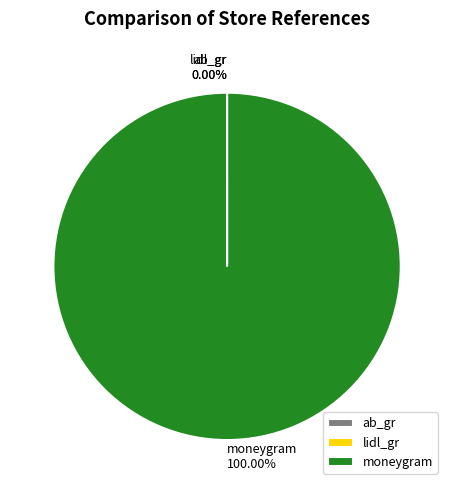

Is moneygram the majority of the pie?

Yes